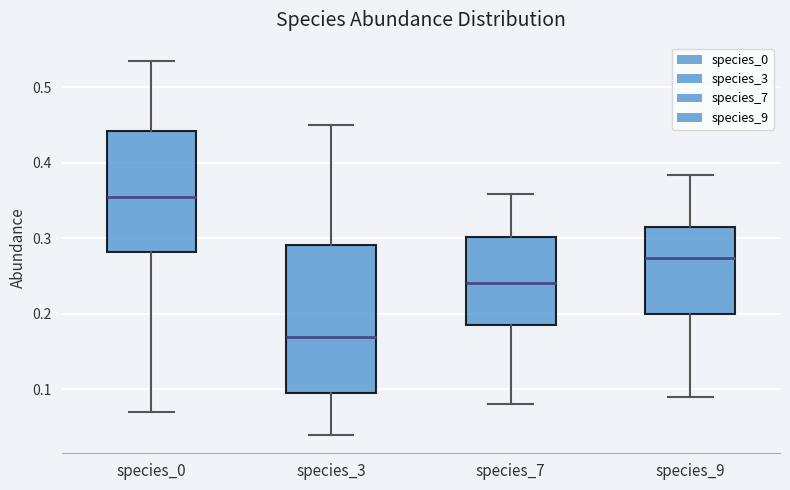

Reading left to right, read every box against the y-axis: the position of its median line, the range the box covers, and the ends of its whiskers. The values are not printed on the chart, so give them approximately, as read against the axis.

species_0: median 0.35, box 0.28 to 0.44, whiskers 0.07 to 0.53
species_3: median 0.17, box 0.09 to 0.29, whiskers 0.04 to 0.45
species_7: median 0.24, box 0.18 to 0.30, whiskers 0.08 to 0.36
species_9: median 0.27, box 0.20 to 0.31, whiskers 0.09 to 0.38